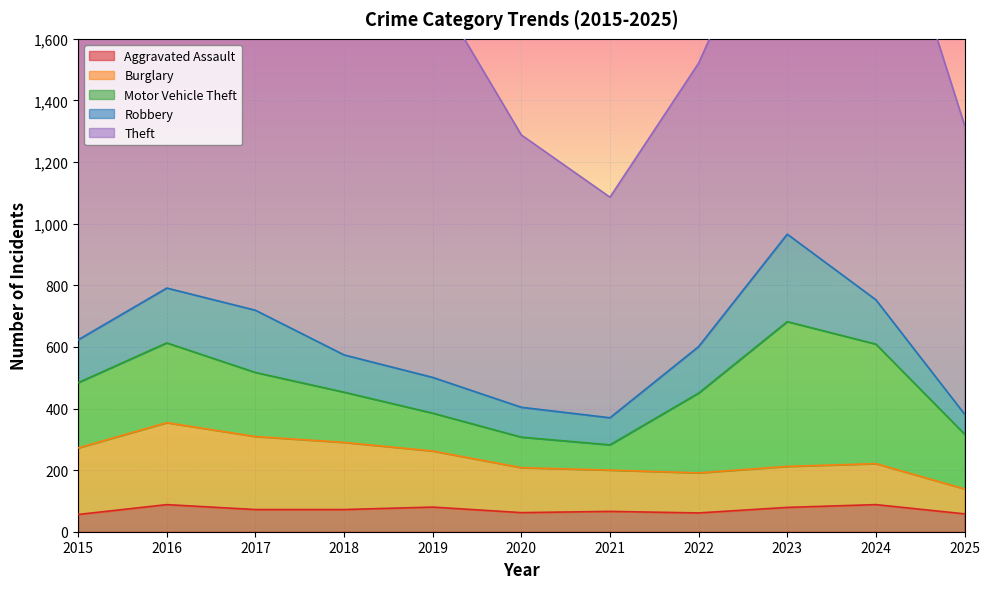

What are all the series names shown in the legend?

Aggravated Assault, Burglary, Motor Vehicle Theft, Robbery, Theft